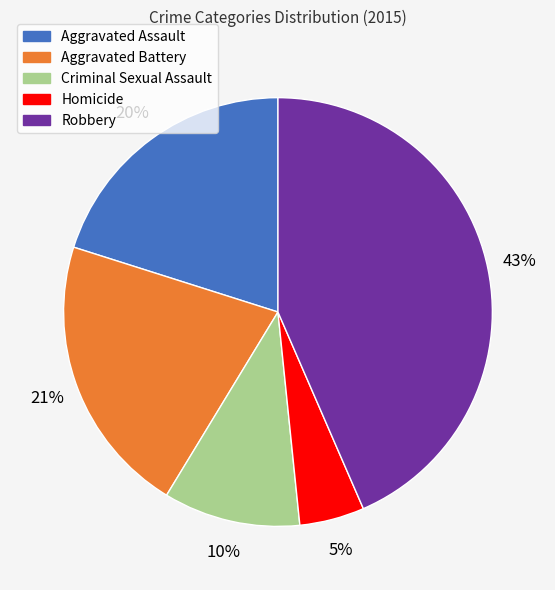

Is the sum of Criminal Sexual Assault and Aggravated Assault greater than half?

No